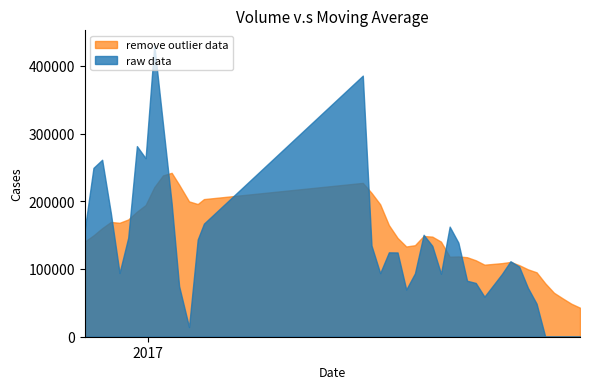

What is the label of the 35th point from the right?

2017-11-10